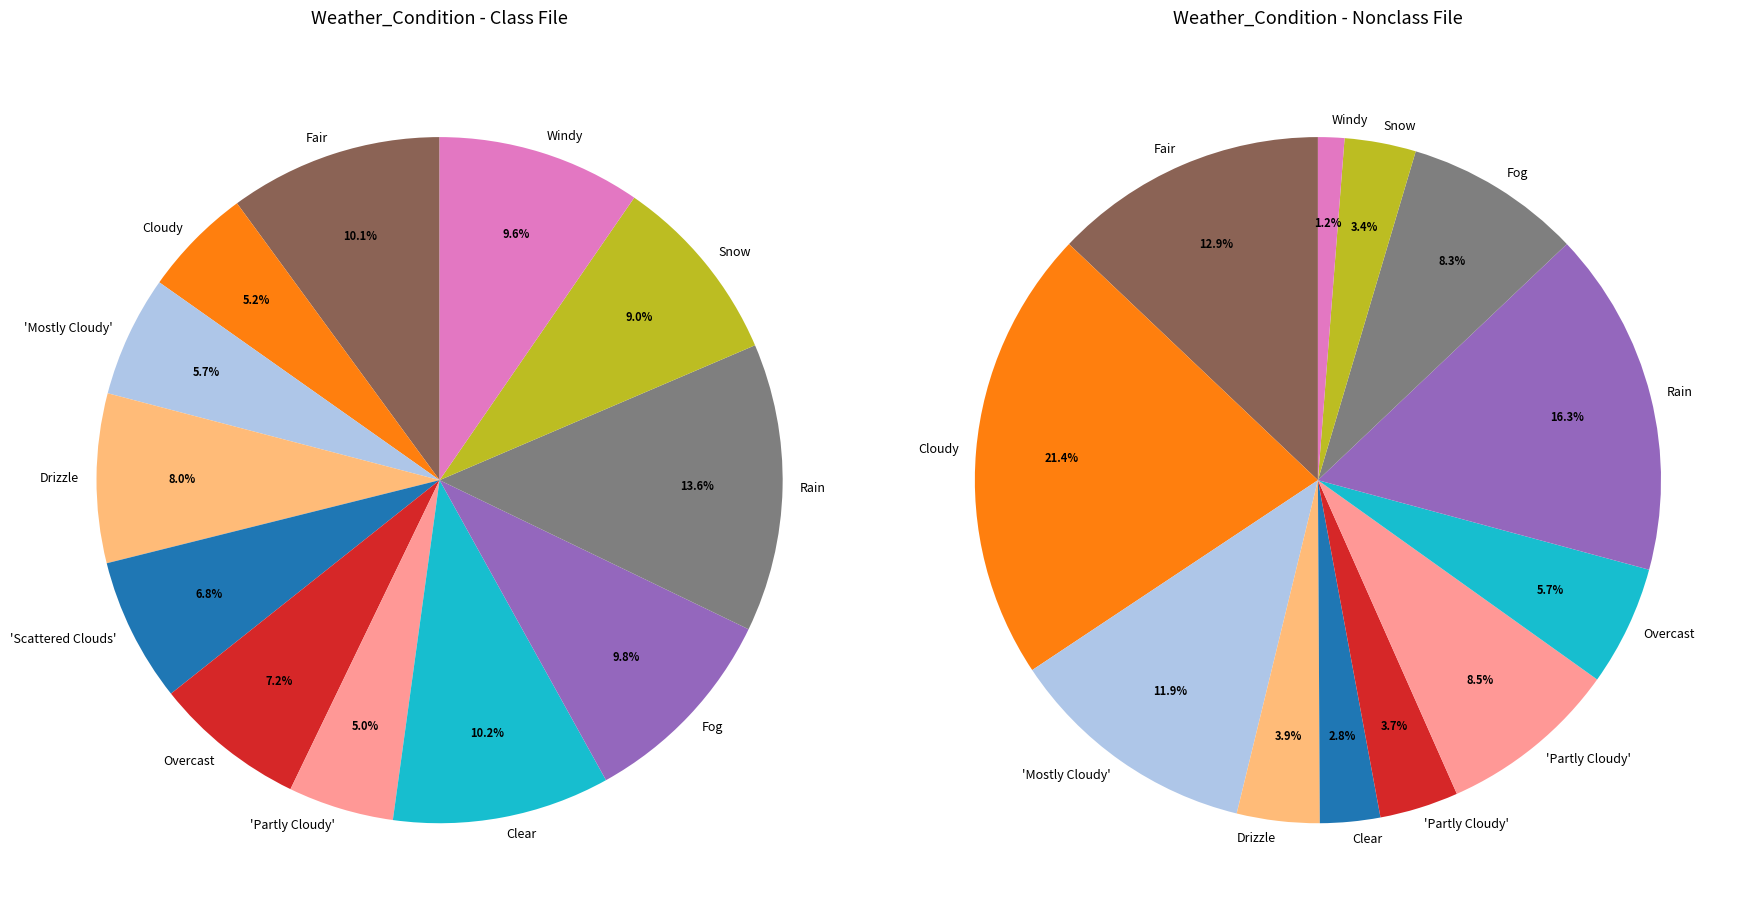

To the nearest percent, what is the difference between the largest and smallest slice percentages?

9%